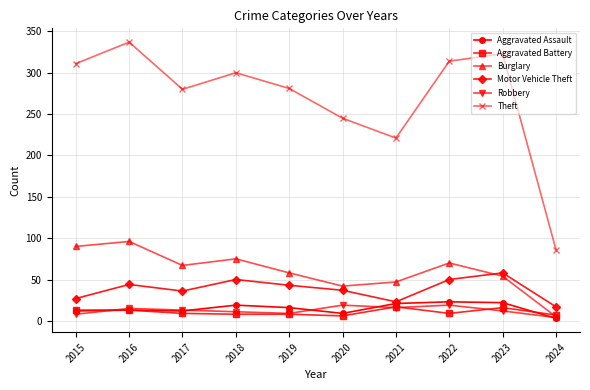

Is it true that Theft equals 364 at 2021?

False